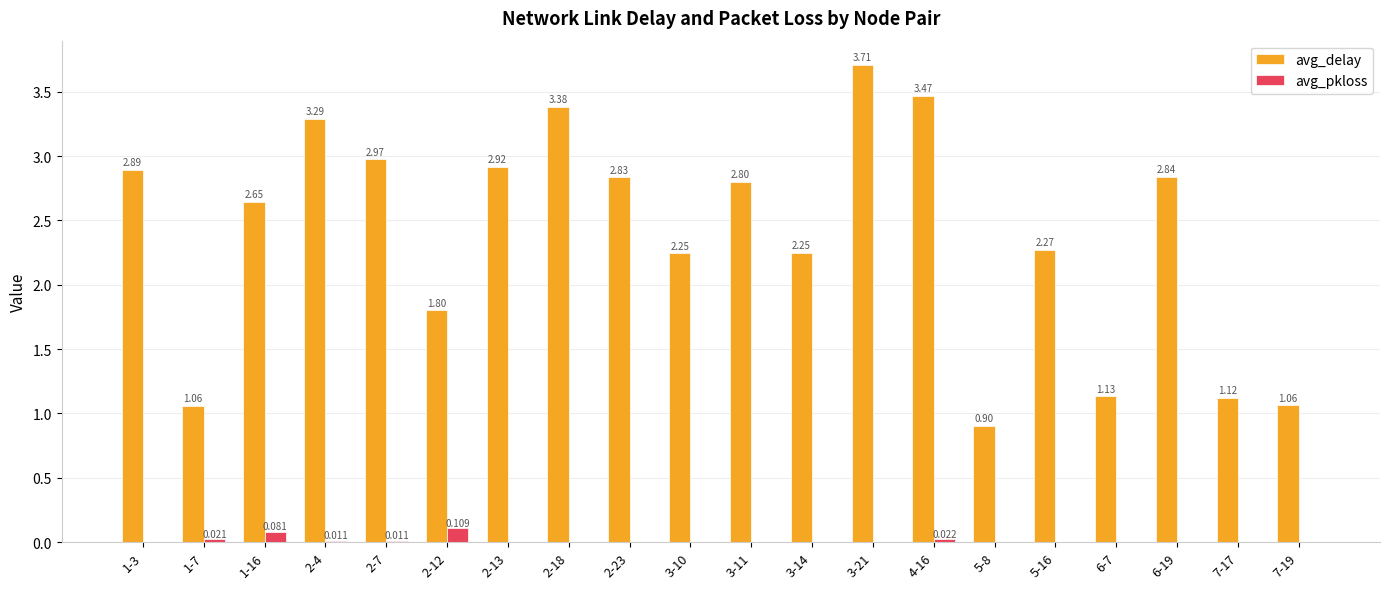

Which series changed the most between 2-23 and 5-16?

avg_delay